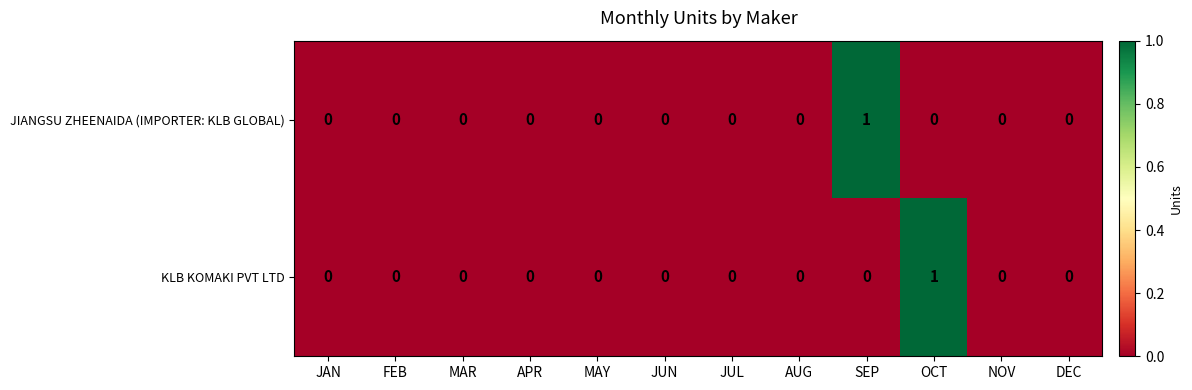

The JIANGSU ZHEENAIDA (IMPORTER: KLB GLOBAL) series shows 0 at JAN. True or false?

True